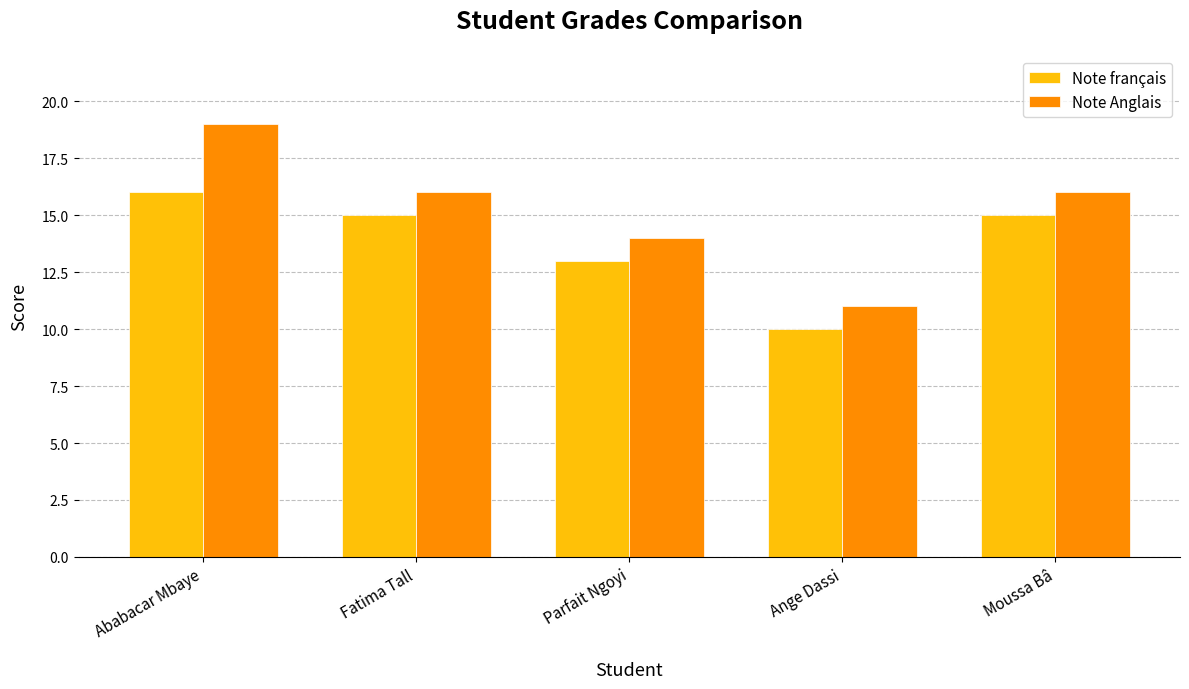

What is the average value of the Note français series?

14